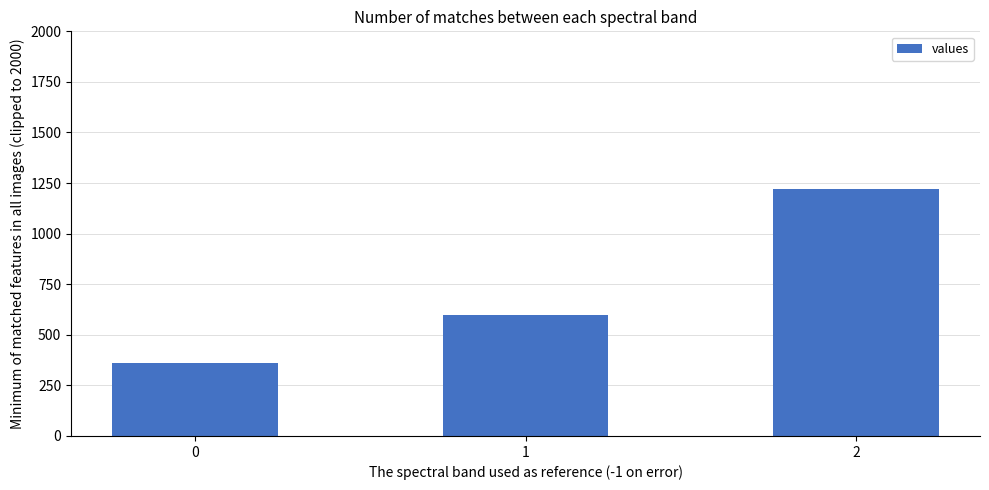

Count the values in the range 360 to 1220.

3